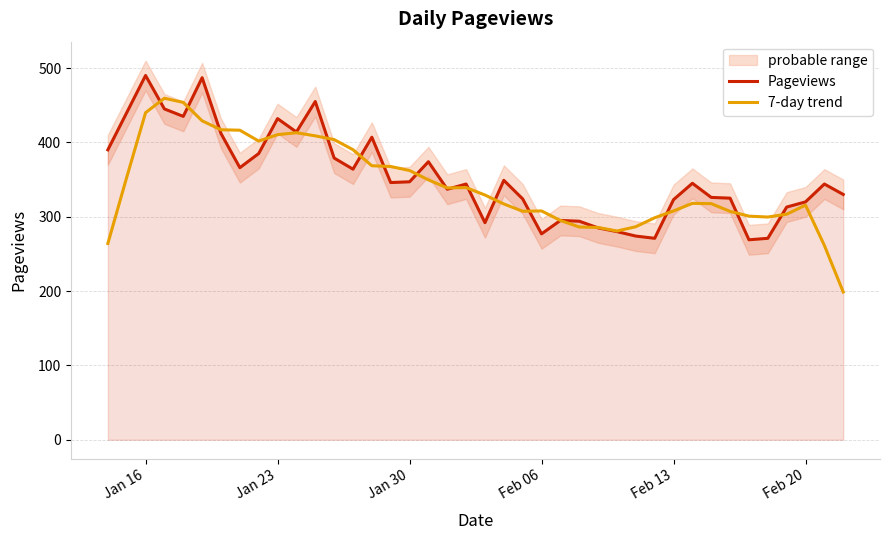

After their last crossing, which series has the higher values: 7-day trend or Pageviews?

Pageviews